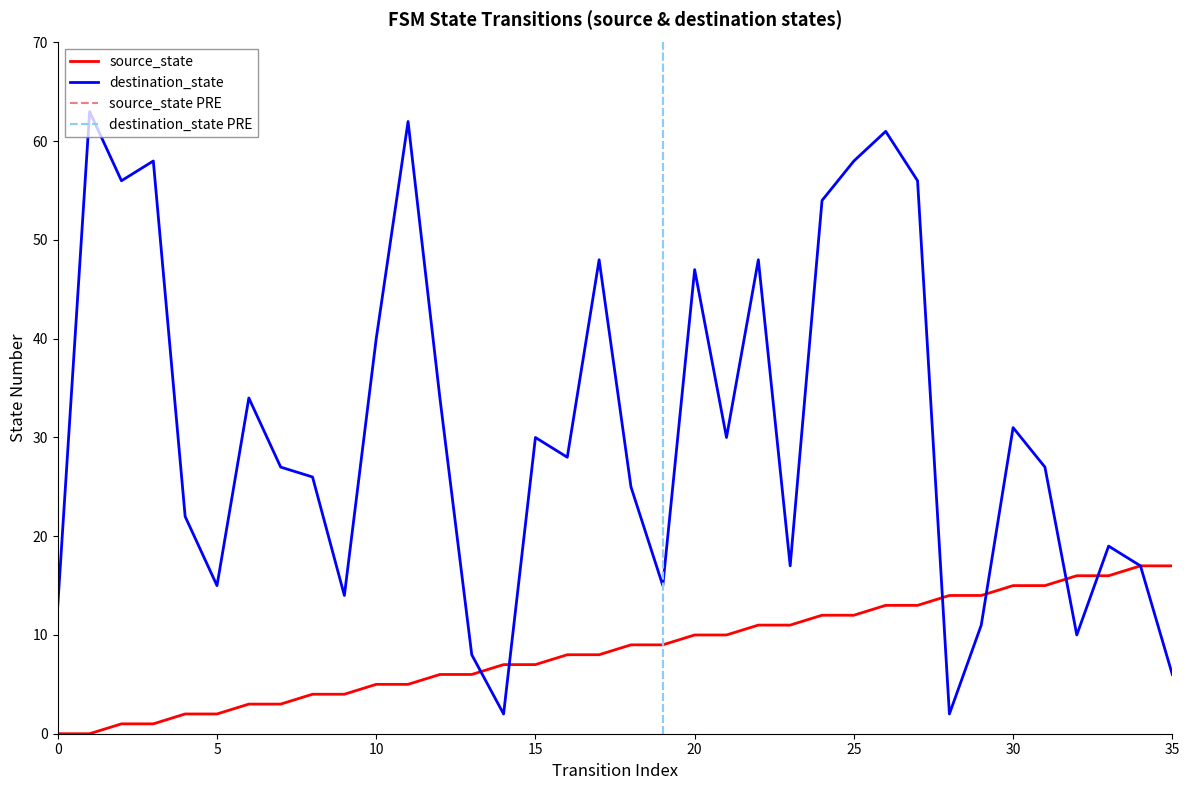

True or false: destination_state and source_state intersect in this chart.

True